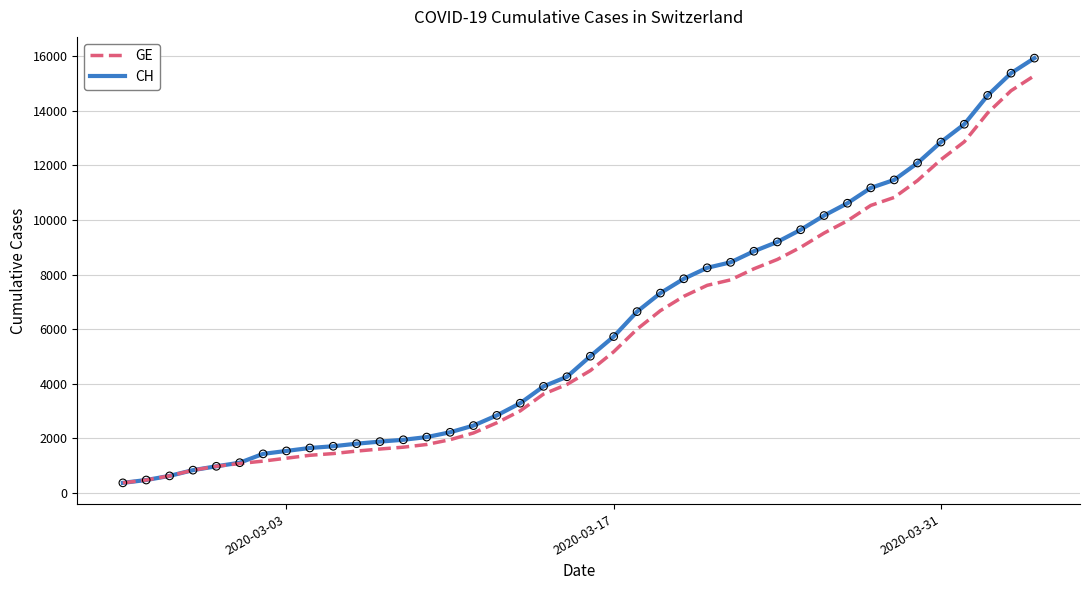

Which series has the largest total across all categories?

CH